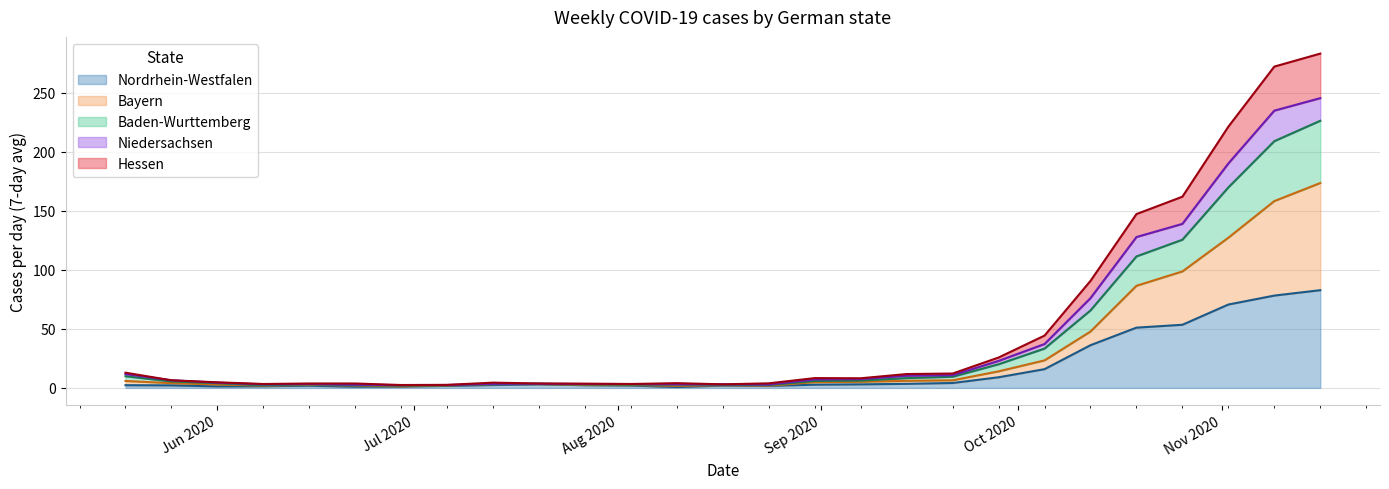

Does the chart have visible grid lines?

Yes